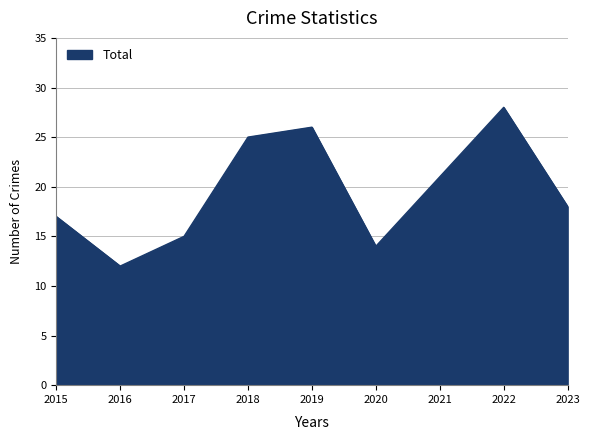

True or false: the data shows 36 at 2021.

False